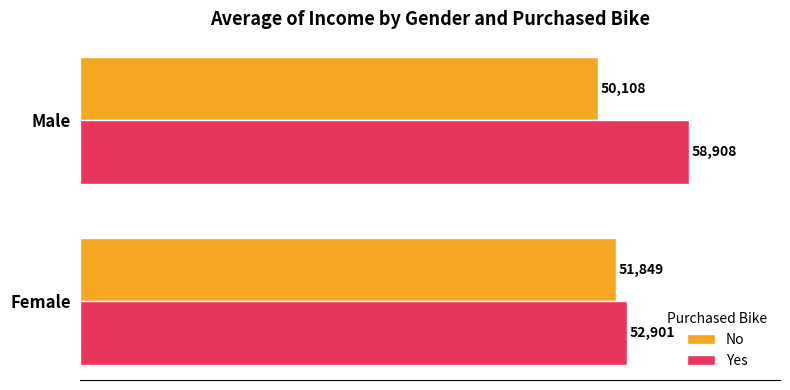

What is the sum of all No values?

101956.3